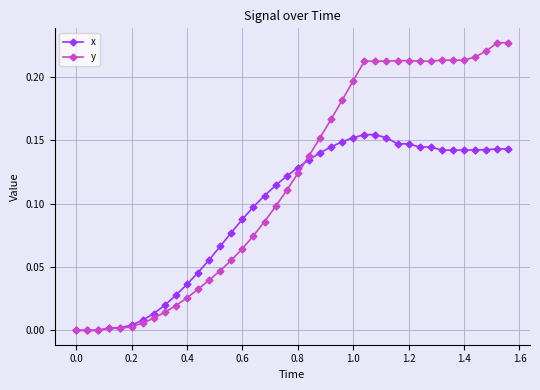

Is this an area chart (filled region under the line)?

No